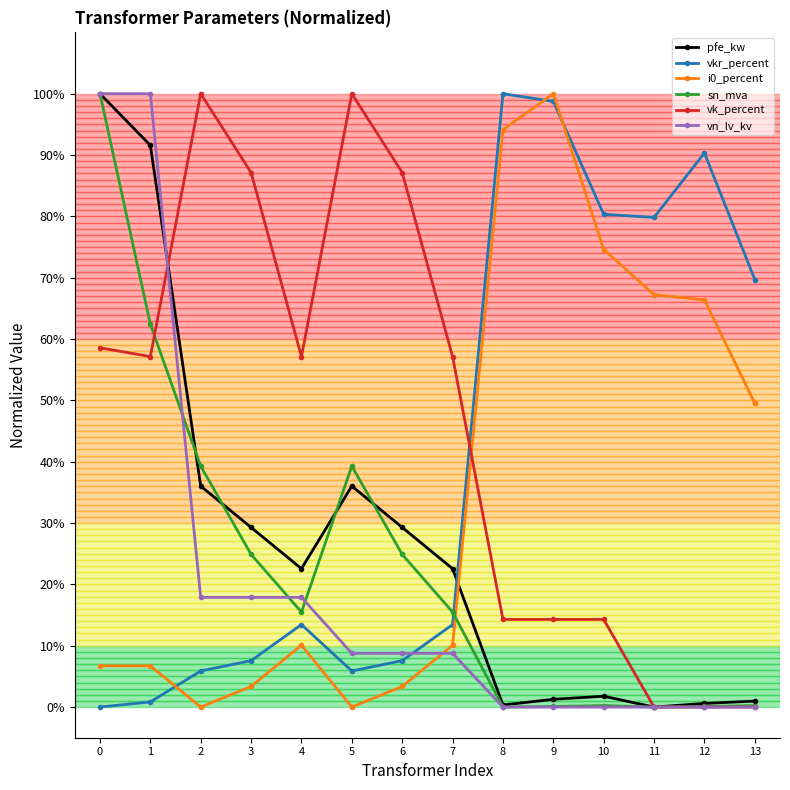

What is the spread (max minus min) of values at 6?

0.8